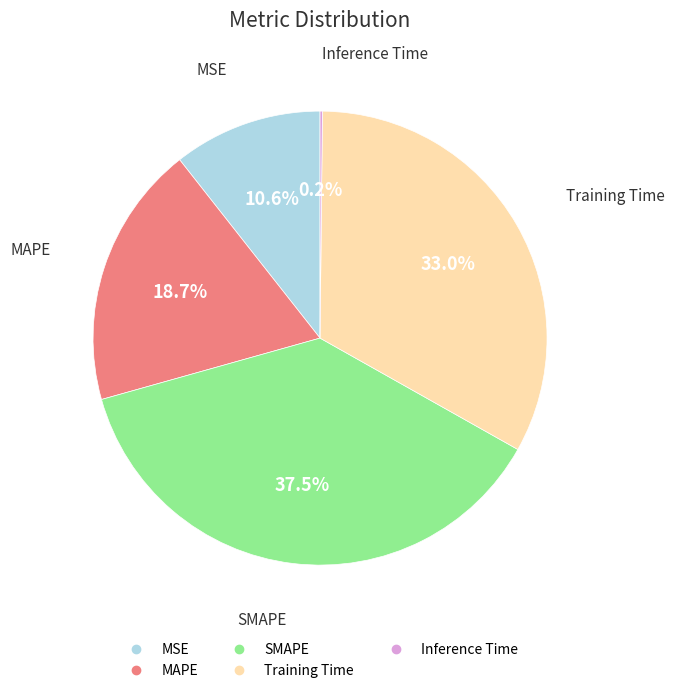

What is the largest slice in the pie chart?

SMAPE